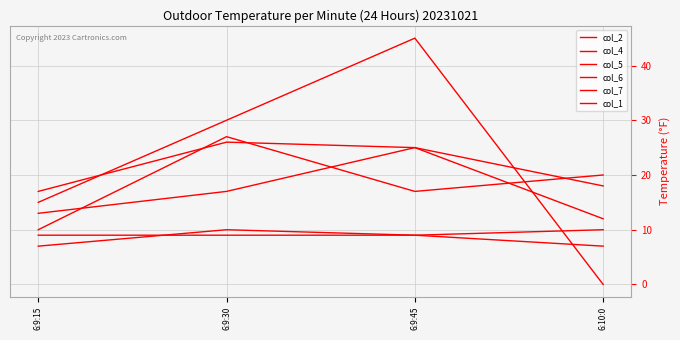

Does the chart display data point markers on the line(s)?

No